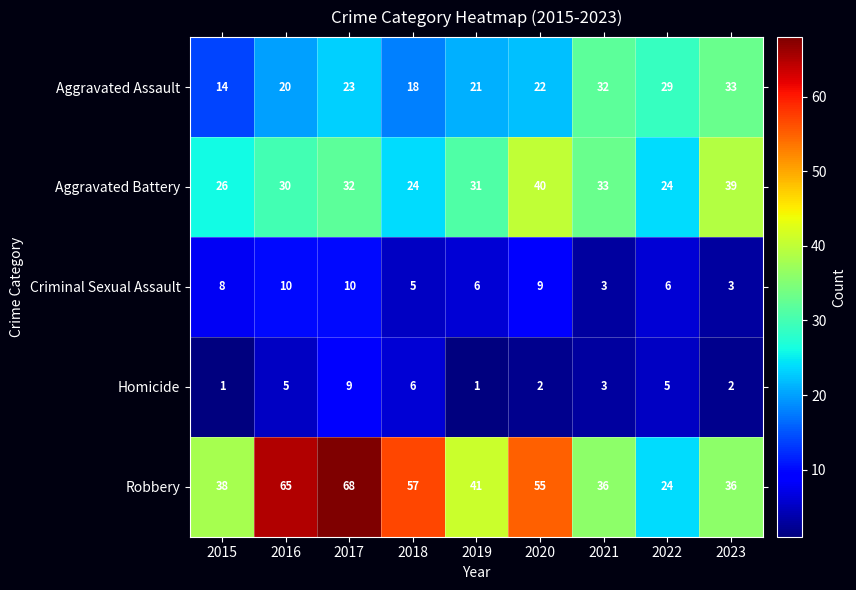

Which category has the highest value in the Aggravated Battery series?

2020